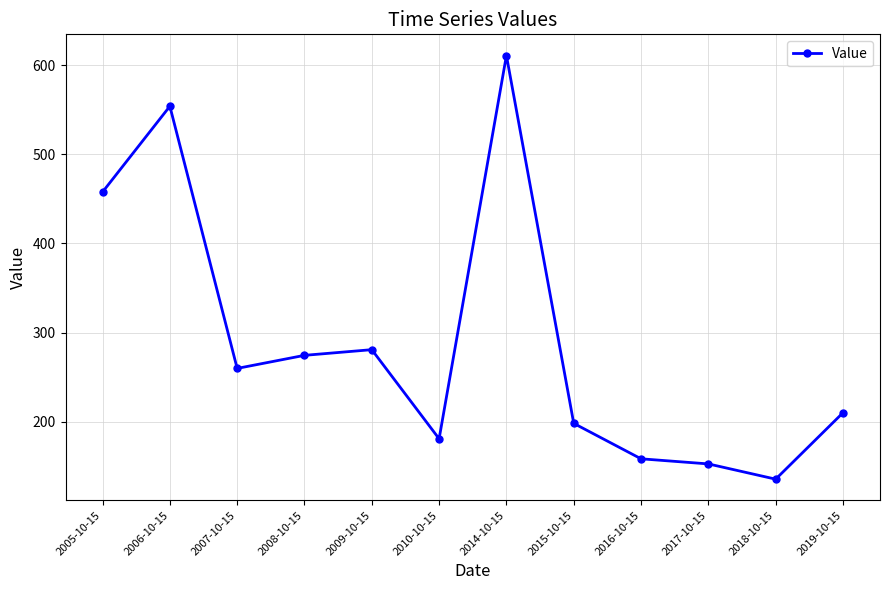

What is the difference between the values at 2017-10-15 and 2008-10-15?

121.7